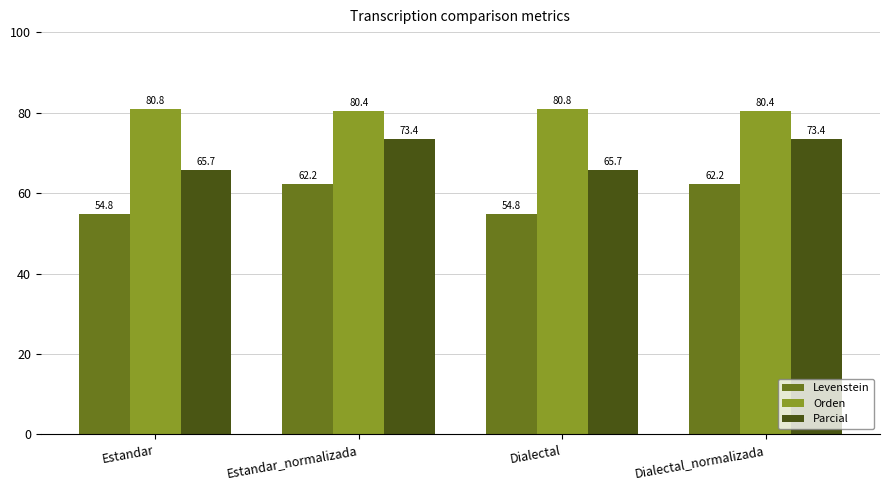

What position from the left is Dialectal?

3